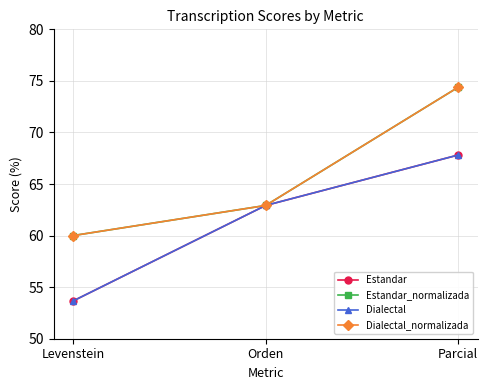

Reading left to right, list all the values displayed in this chart.

Estandar: 53.7	62.9	67.8
Estandar_normalizada: 60.0	62.9	74.4
Dialectal: 53.7	62.9	67.8
Dialectal_normalizada: 60.0	62.9	74.4